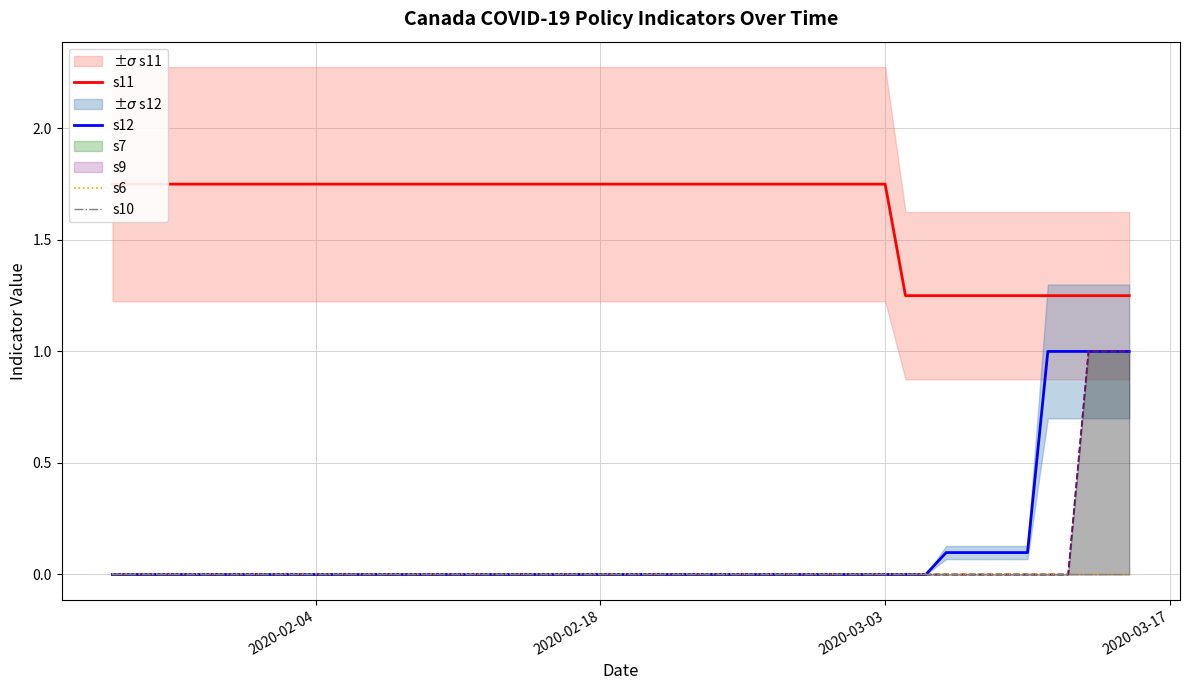

True or false: s12 has a value of -0.3 at 6.

False